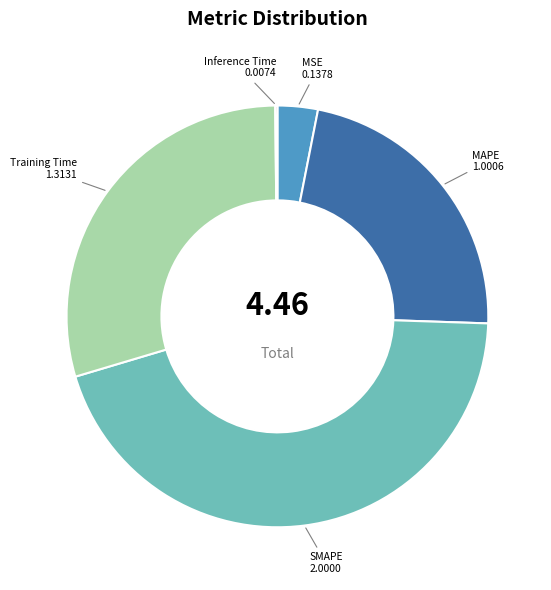

Combined, do Training Time and SMAPE account for over 50%?

Yes